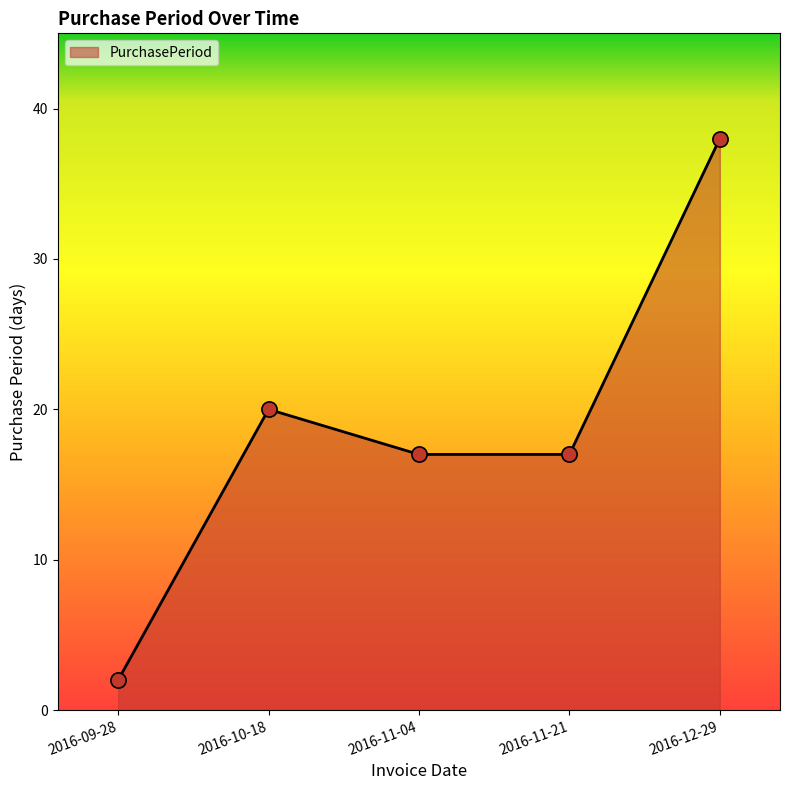

Between 2016-12-29 and 2016-11-04, which is larger?

2016-12-29